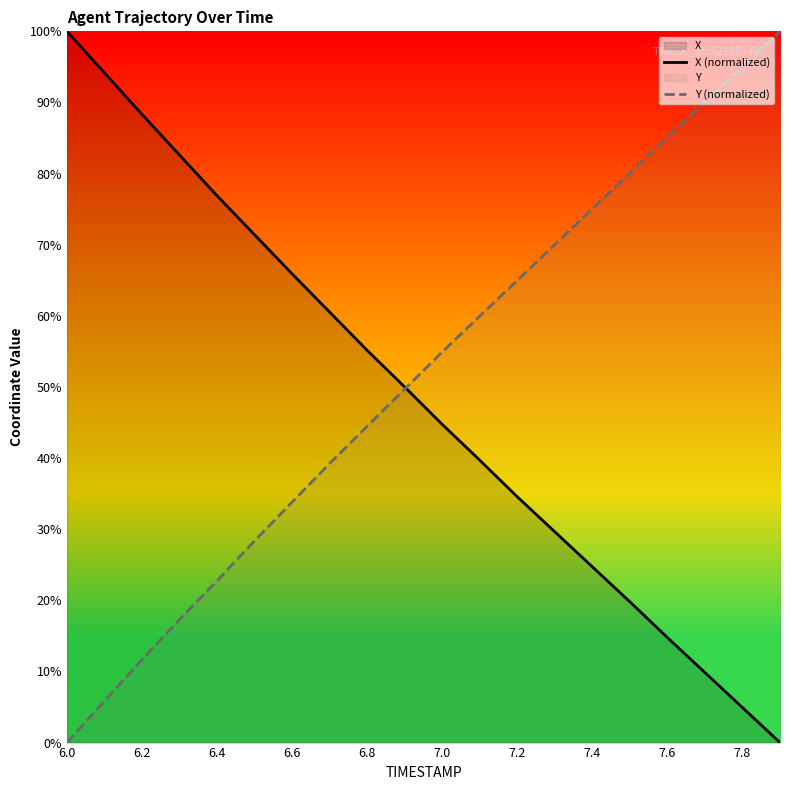

How many data points in X (normalized) are above 49?

10